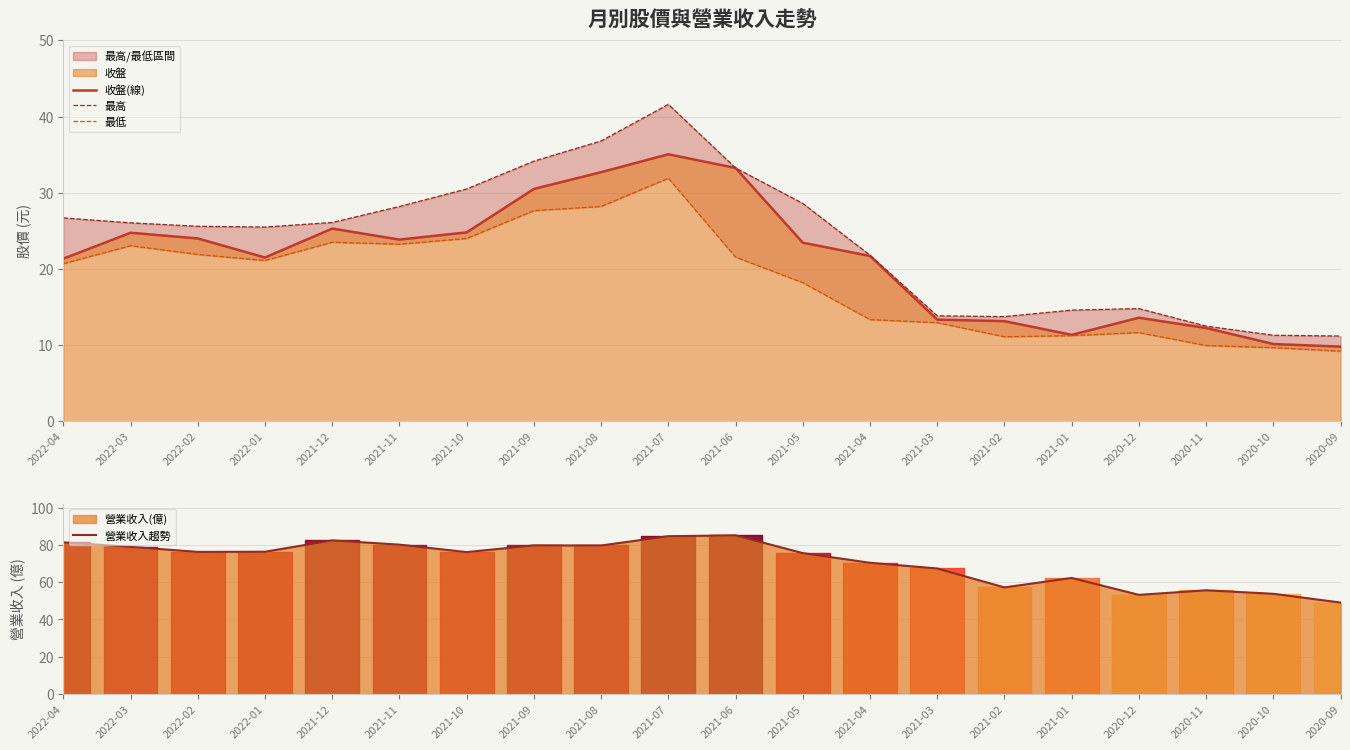

Is it true that 營業收入趨勢 equals 84.6 at 2021-07?

True